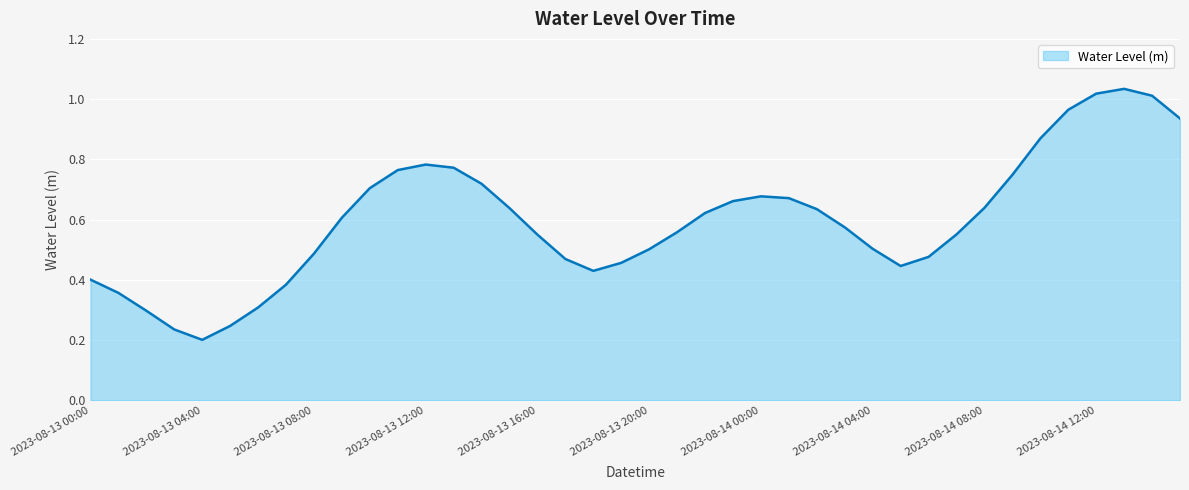

Which category has the lowest value across all series?

2023-08-13 04:00